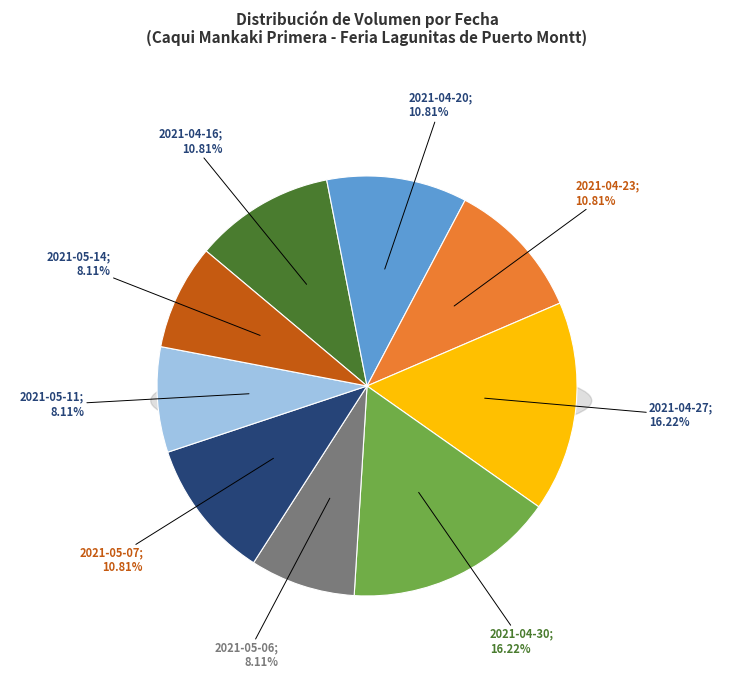

Between 2021-04-30 and 2021-05-11, which is larger?

2021-04-30